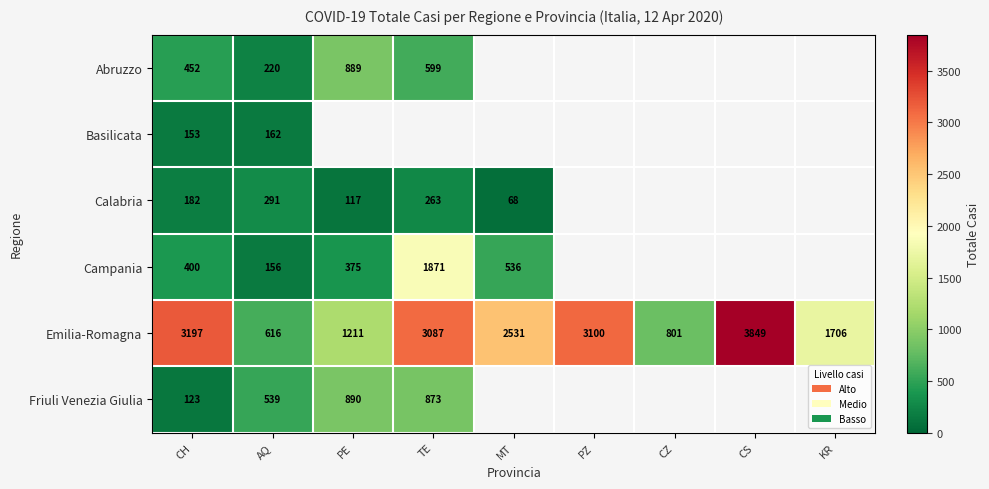

Read the Emilia-Romagna value at PZ.

3100